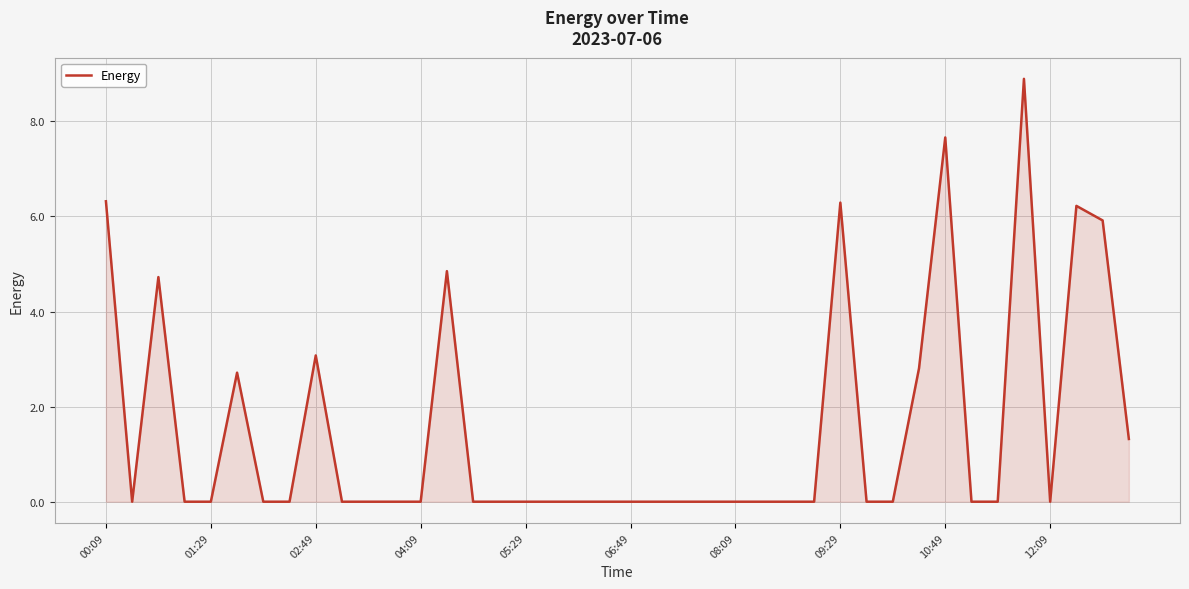

What is the difference between the maximum and minimum values?

8.9